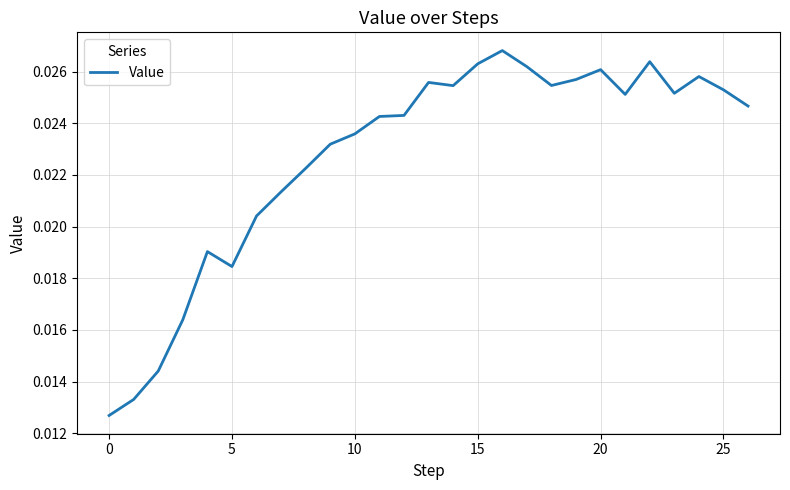

Is this an area chart (filled region under the line)?

No